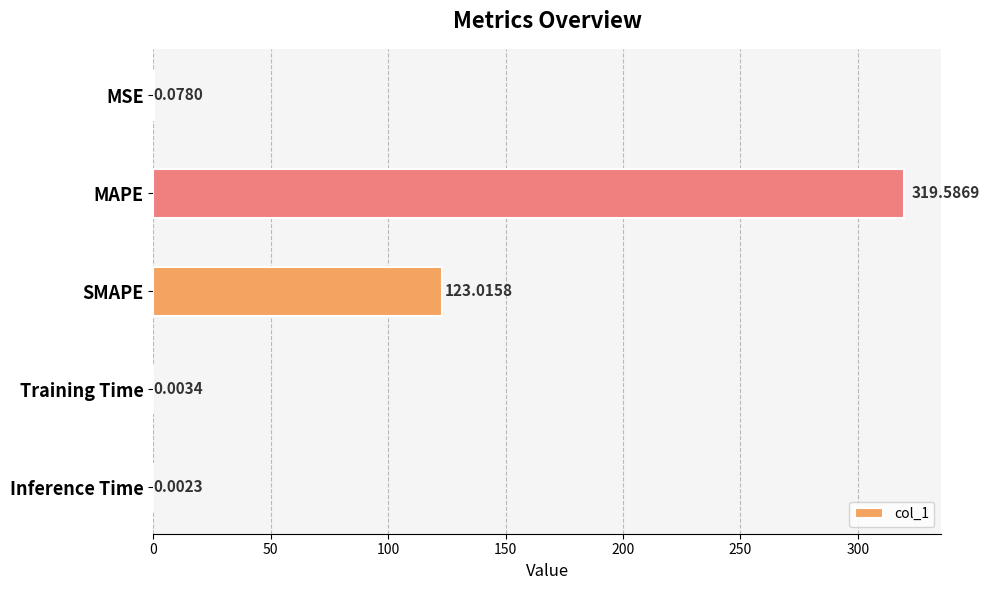

Where is the data nearest to the value 159?

SMAPE